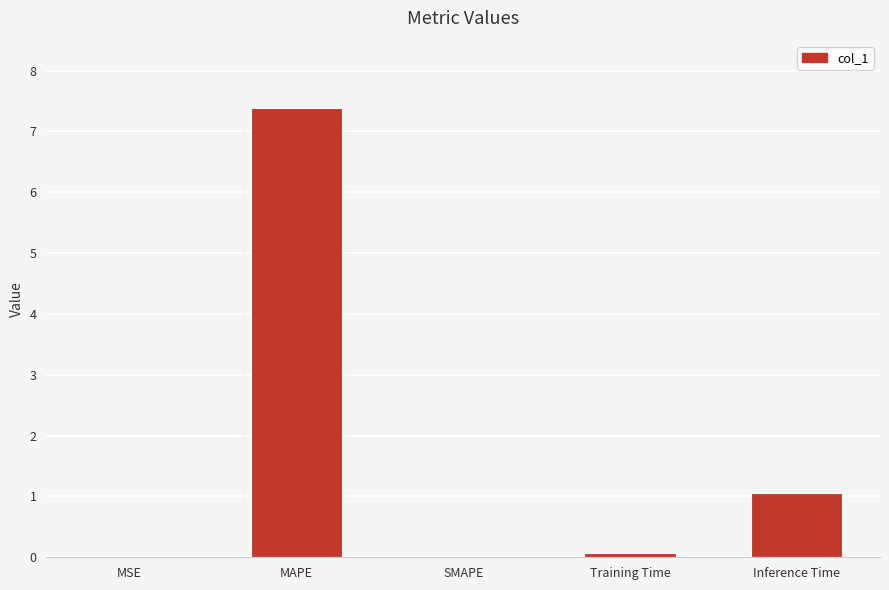

What value does the data have at Inference Time?

1.1